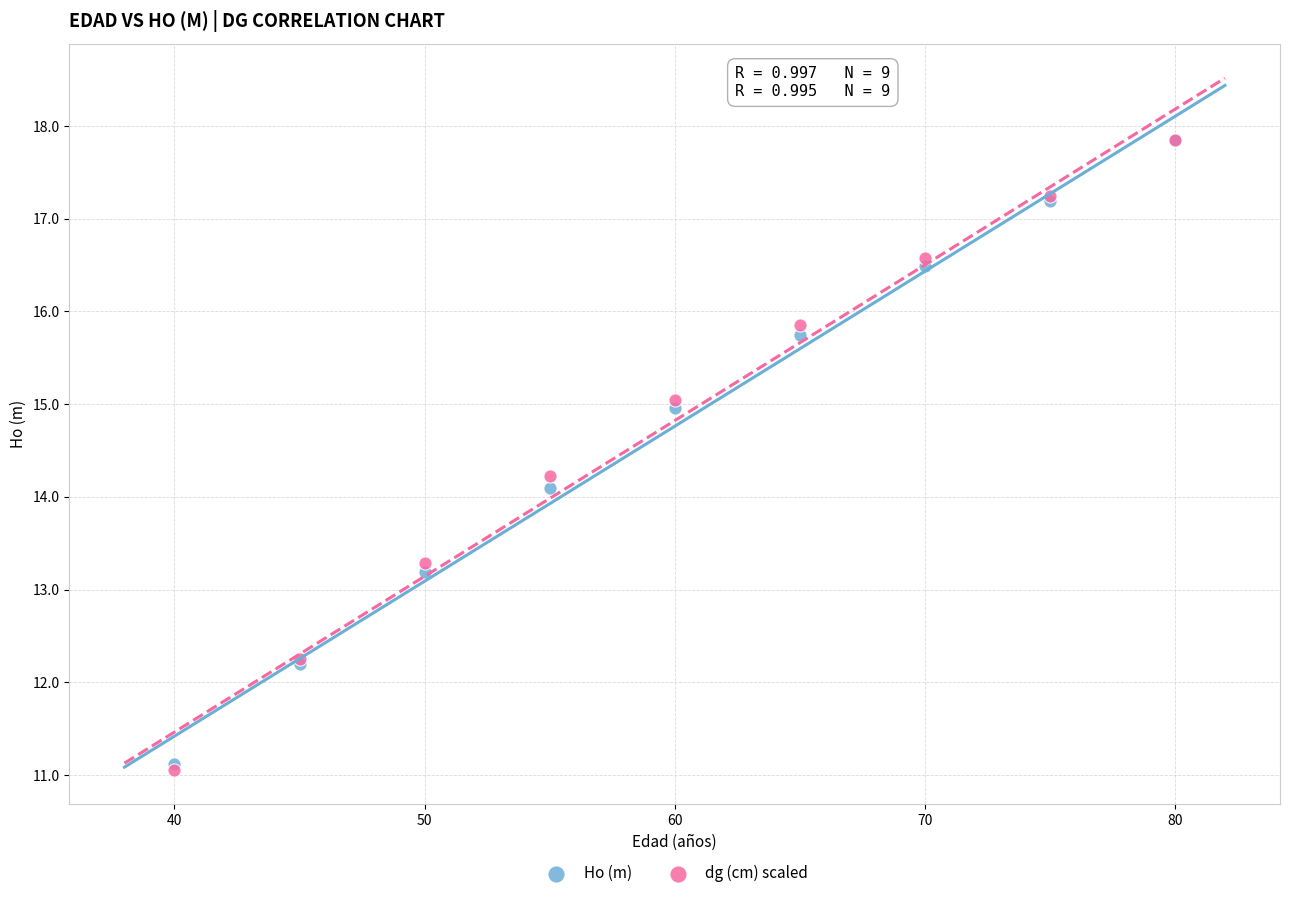

In the dg (cm) scaled series, what Y value is closest to 14?

14.2